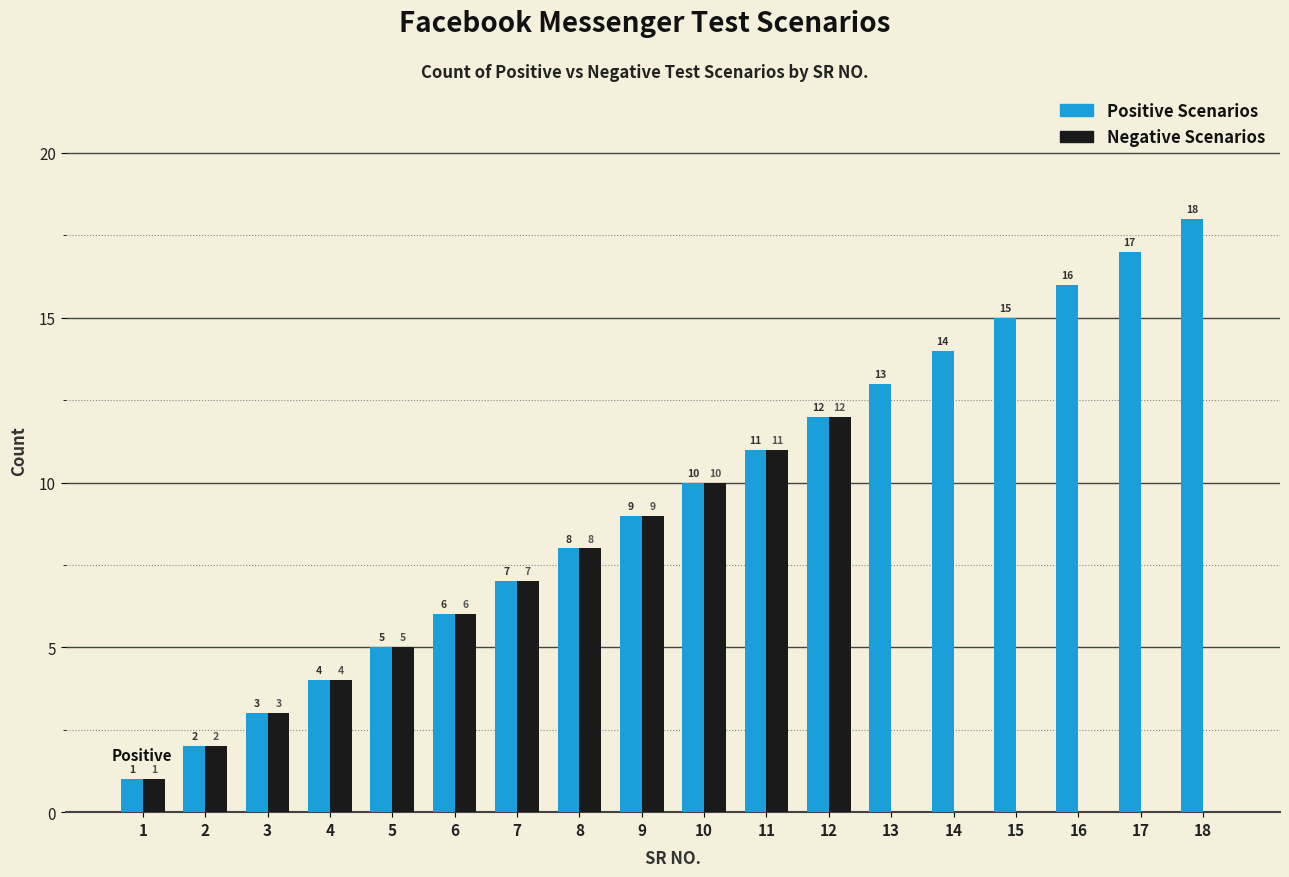

Does the chart contain stacked bars?

No